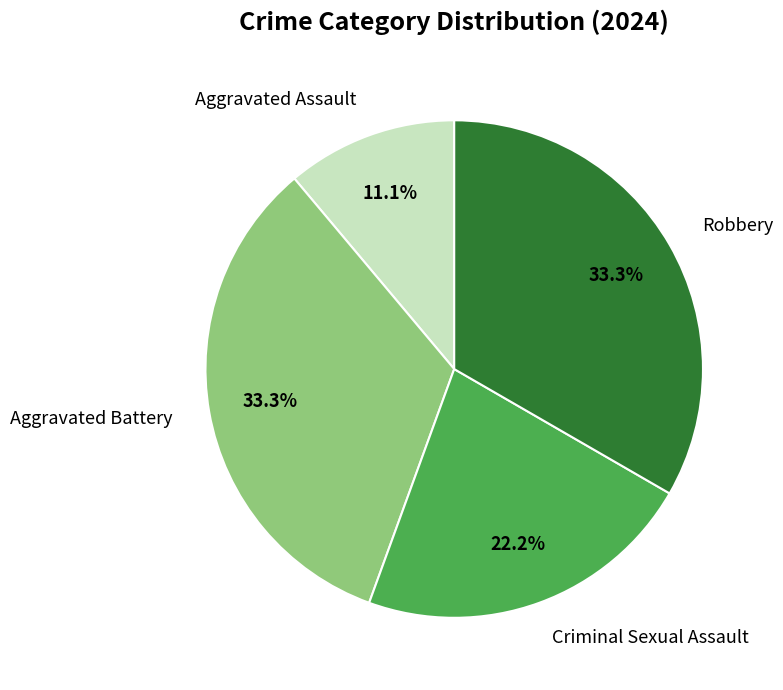

Which has a higher value, Robbery or Criminal Sexual Assault?

Robbery